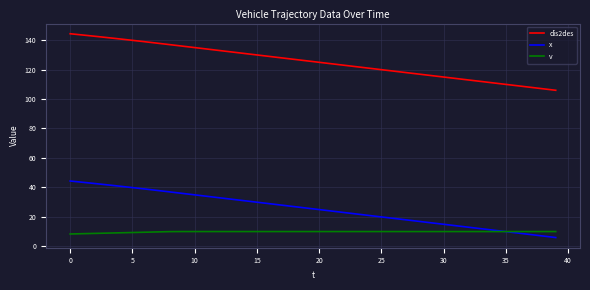

Which series has the largest total across all categories?

dis2des